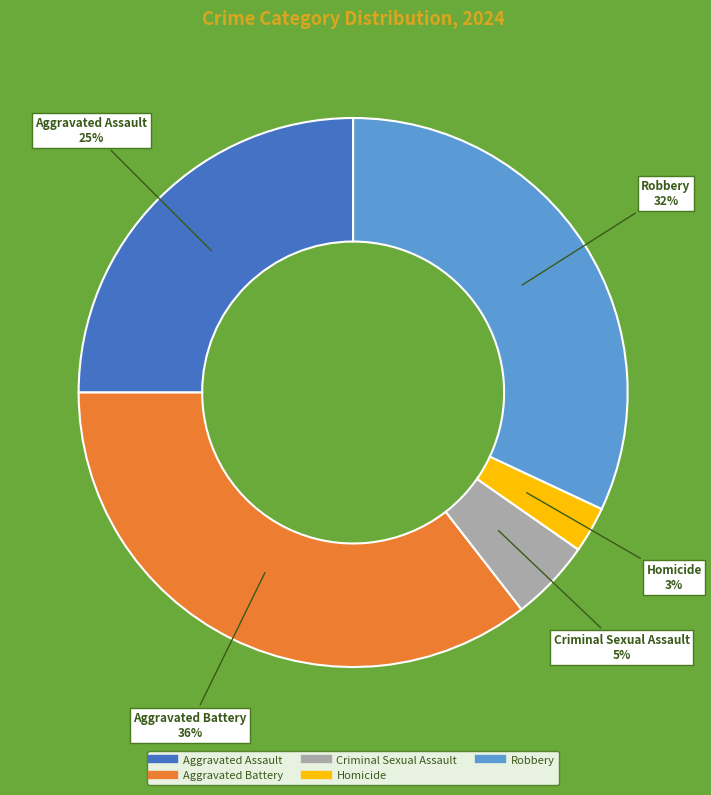

Count the number of slices in the pie.

5